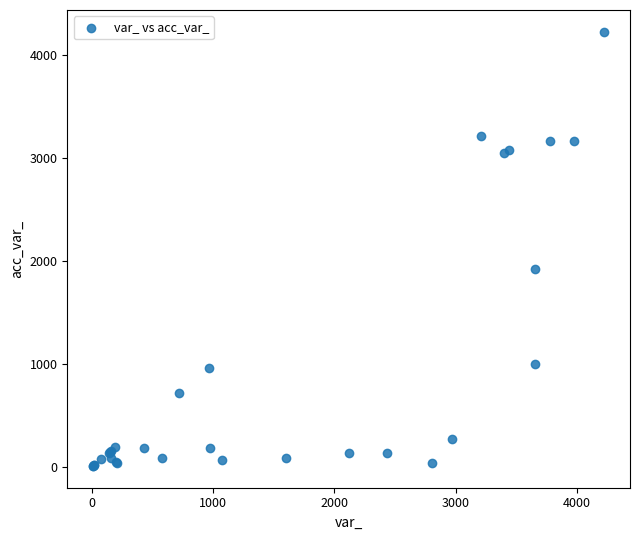

What Y value in the scatter plot is closest to 2116?

1925